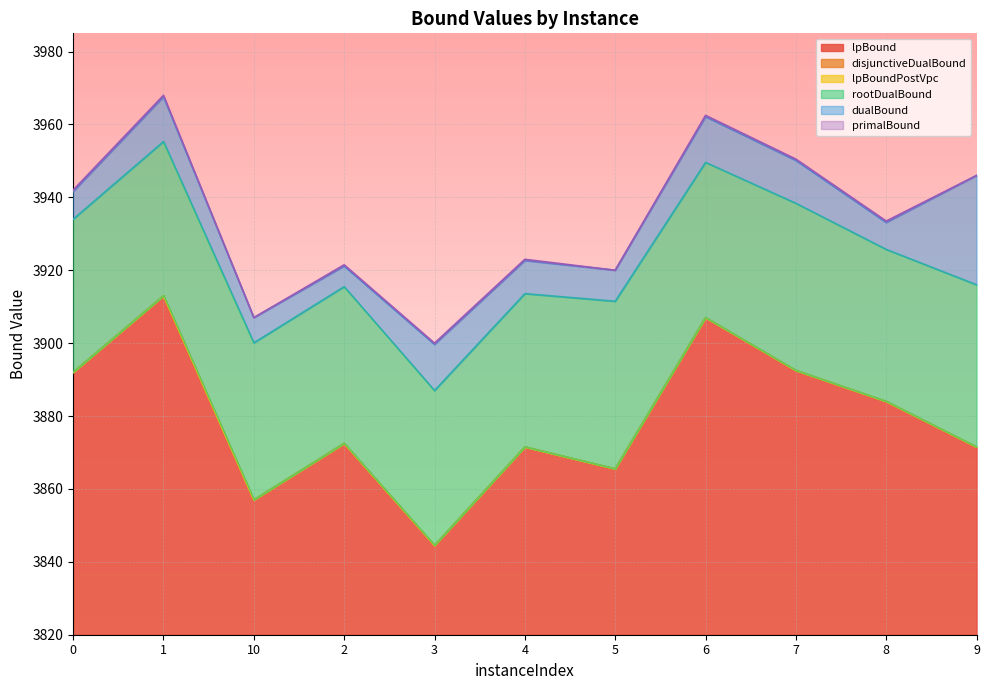

Where is the first local maximum for primalBound?

1